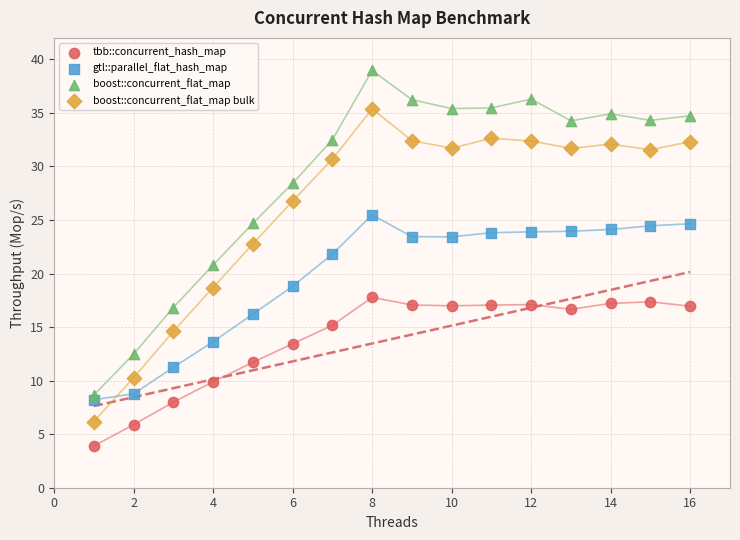

Which series has the largest Y range (max minus min)?

boost::concurrent_flat_map